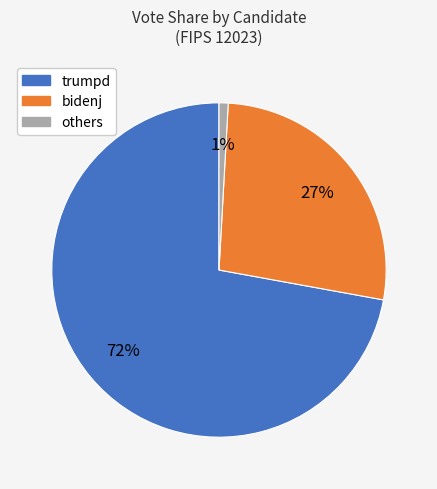

Which slice is the smallest?

others